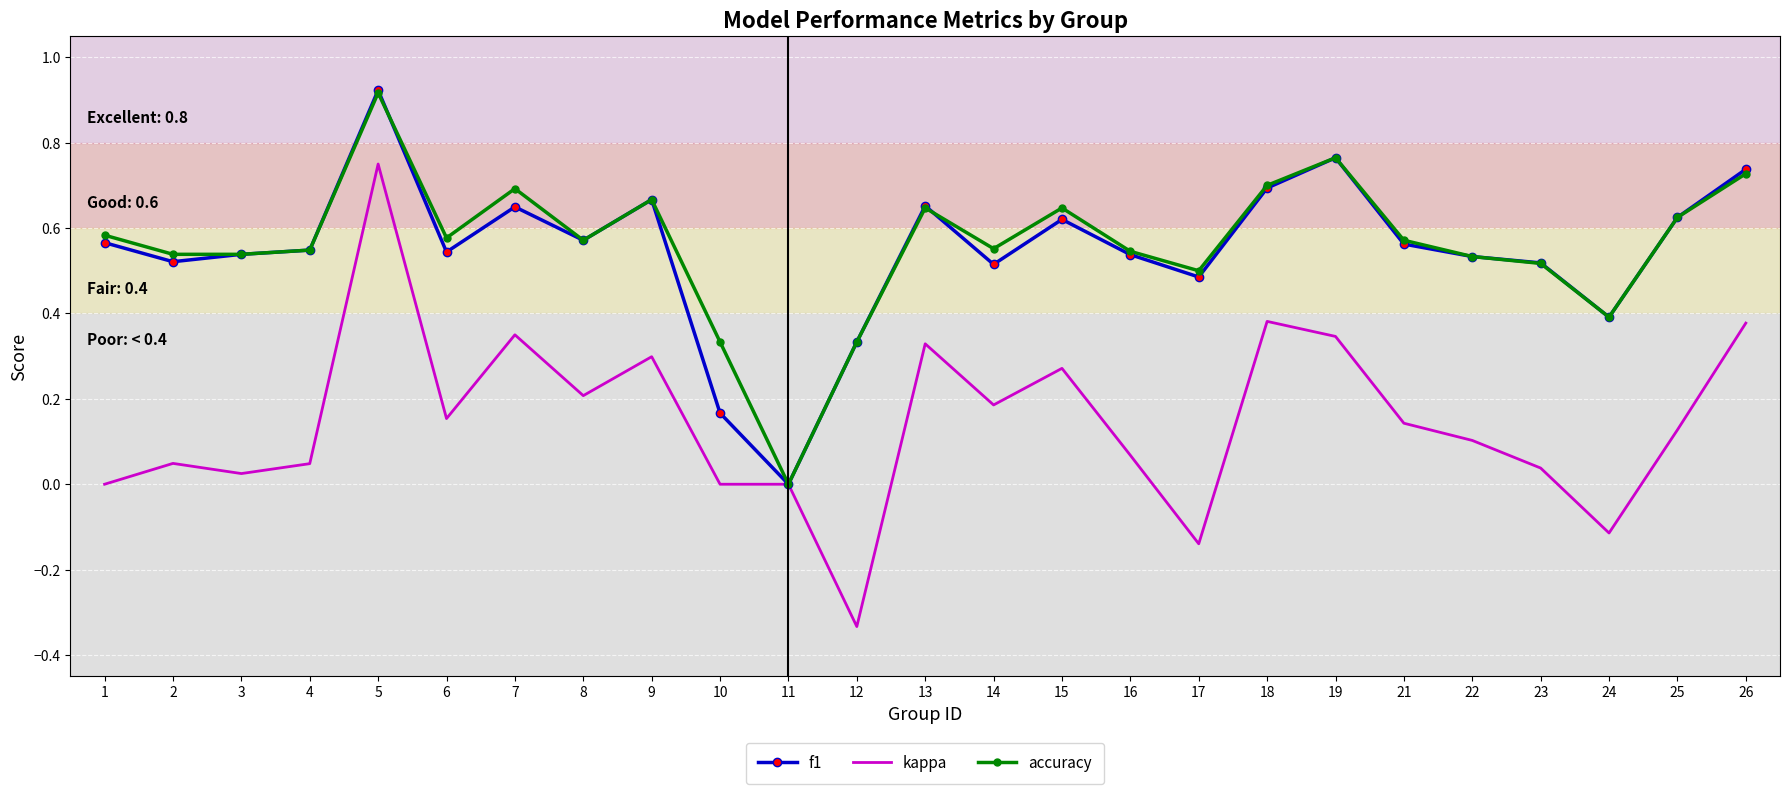

The f1 series shows 0.4 at 24. True or false?

True